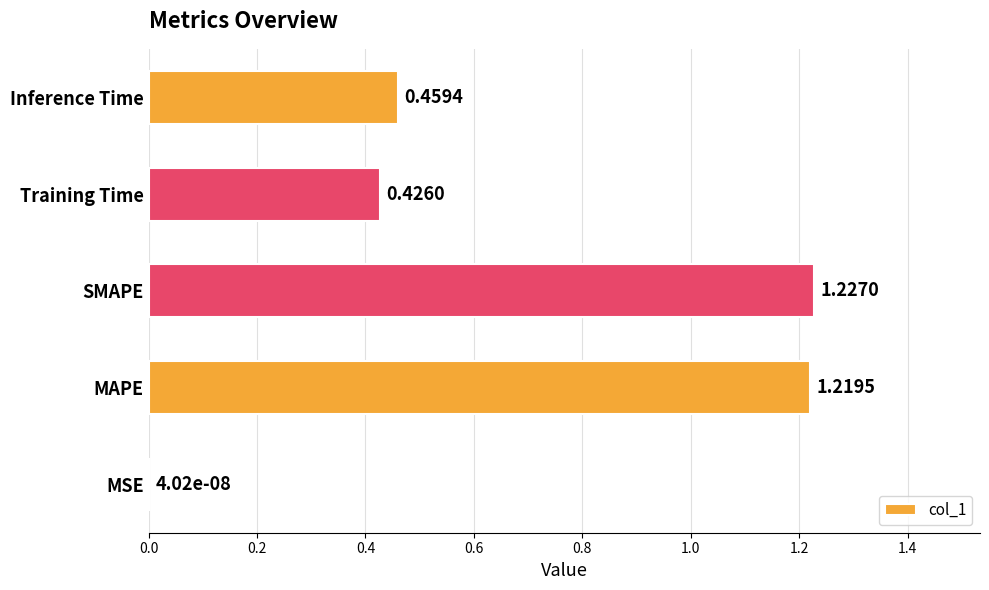

What is the sum of all values?

3.3